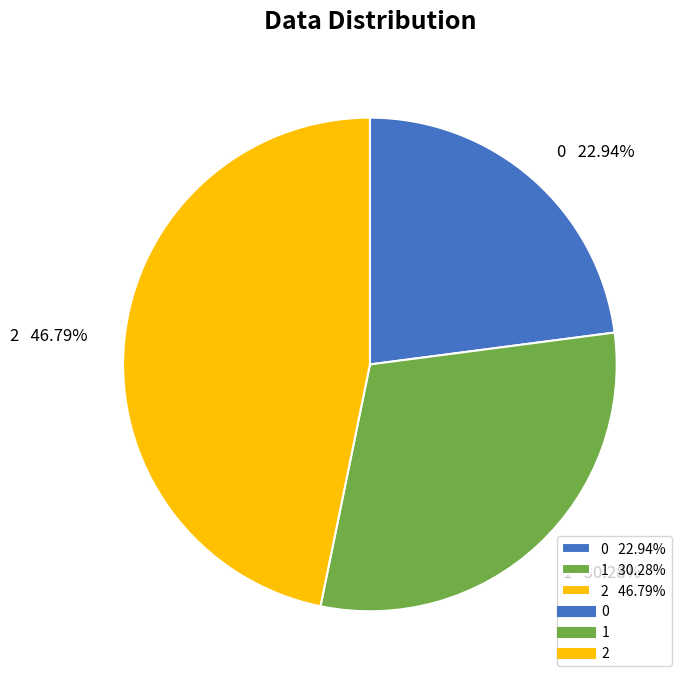

Is it true that 0 is 35% of the pie?

False